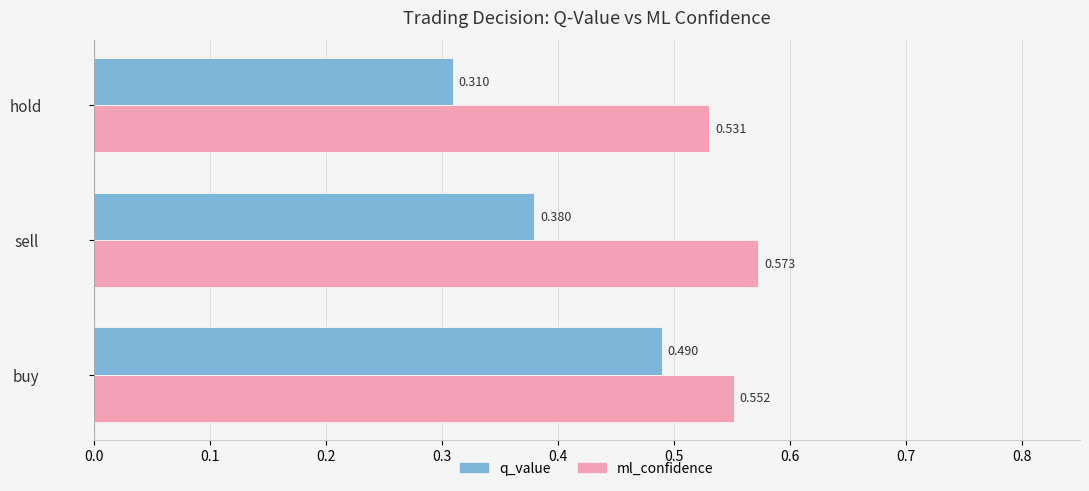

At how many categories does at least one series exceed 0?

3